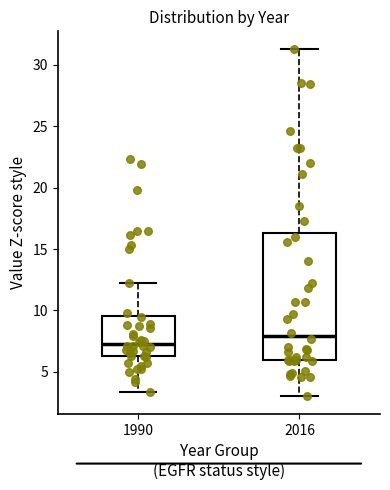

Reading left to right, transcribe this box plot: for each box, give where its median line is, the range the box spans, and where its two whiskers end, as read against the y-axis. The values are not printed on the chart, so give them approximately, as read against the axis.

1990: median 7.5, box 6.5 to 9.5, whiskers 3.5 to 12.0
2016: median 8.0, box 6.0 to 16.5, whiskers 3.0 to 31.5